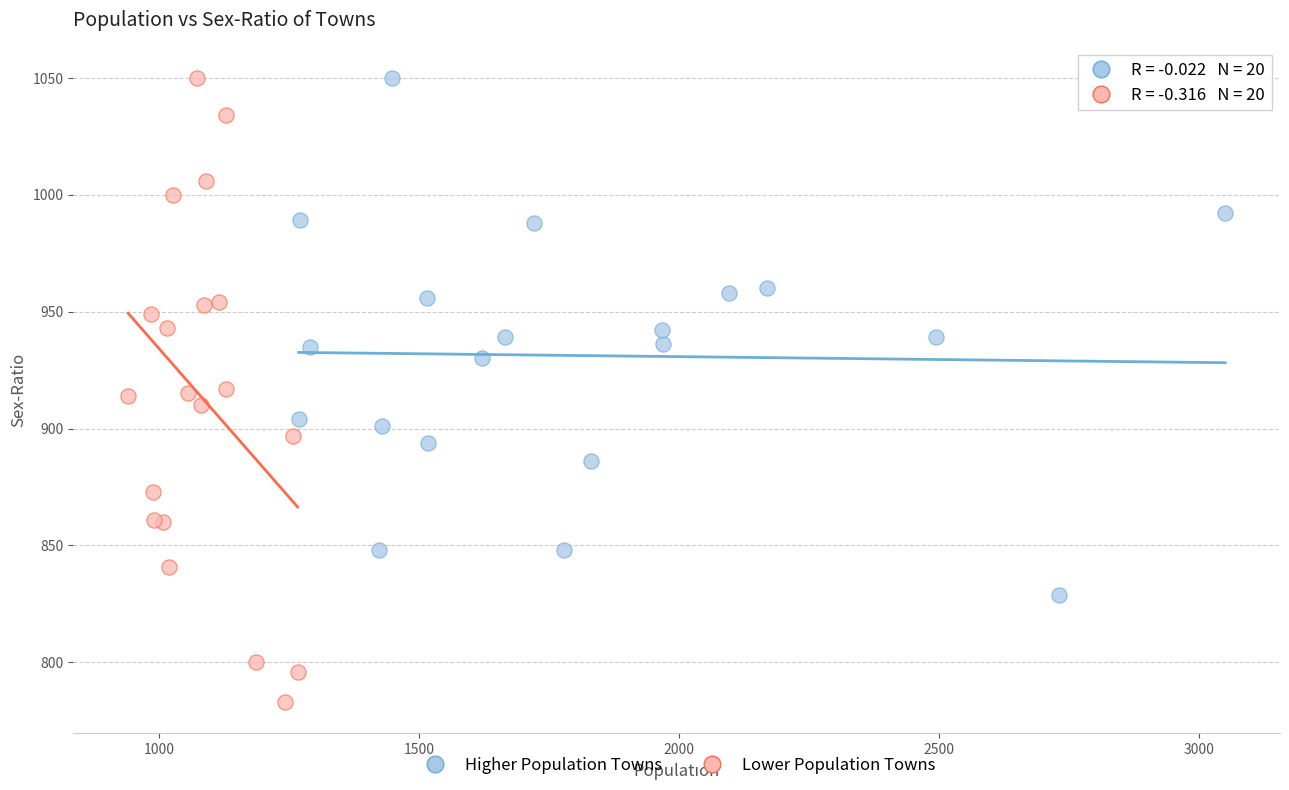

Which series contains the lowest Y value?

Lower Population Towns